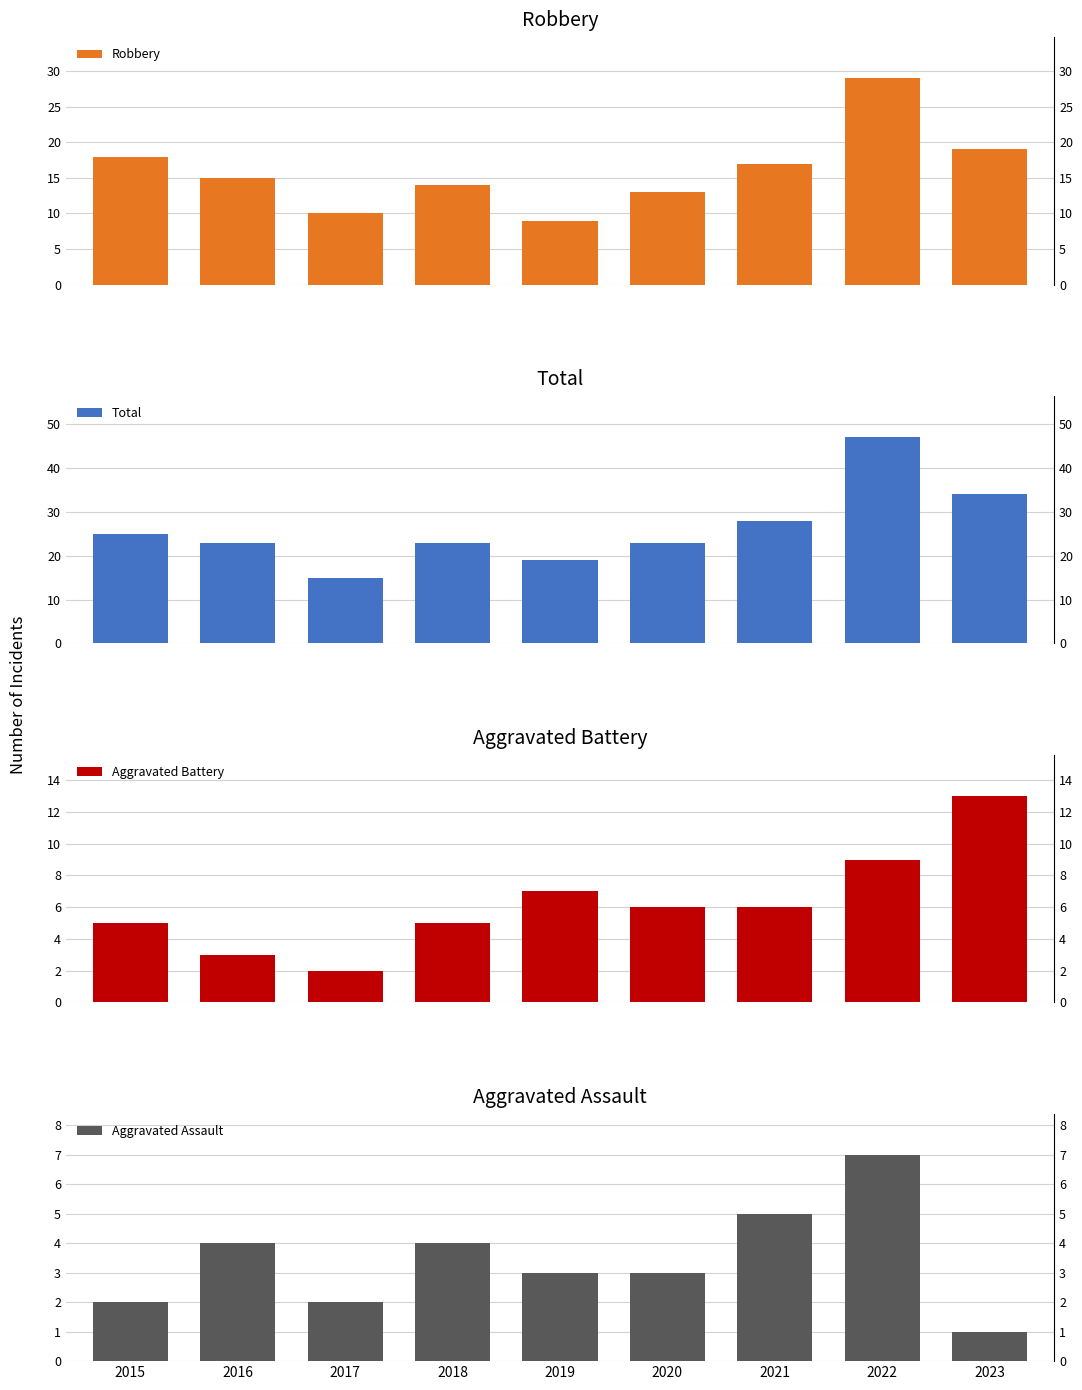

What are all the series names shown in the legend?

Robbery, Total, Aggravated Battery, Aggravated Assault